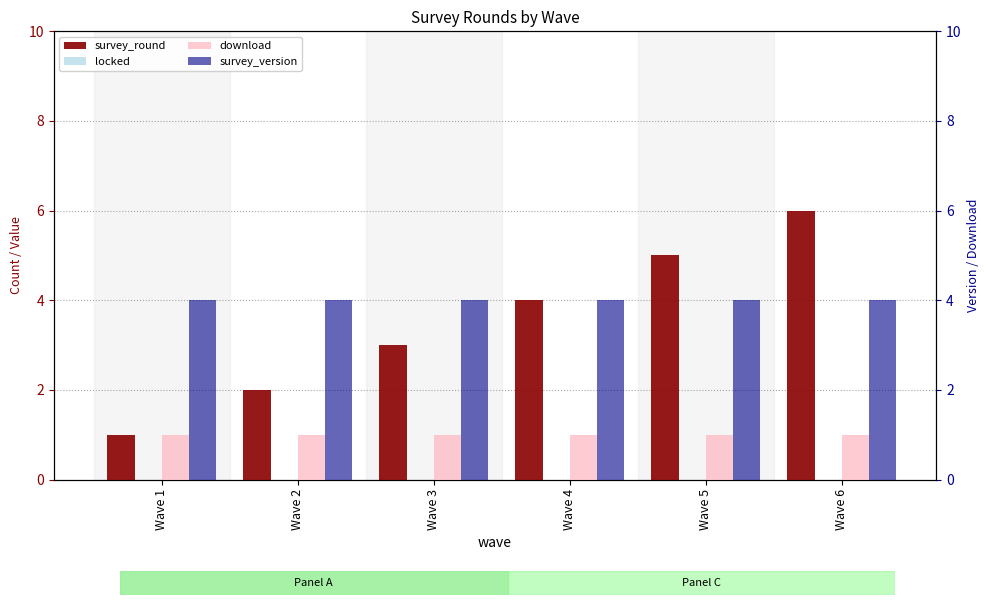

Which category has the lowest value across all series?

Wave 1